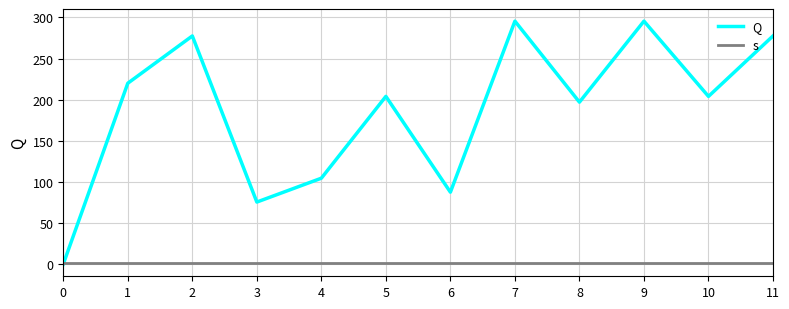

Rank the series at 10 from lowest to highest value.

s, Q